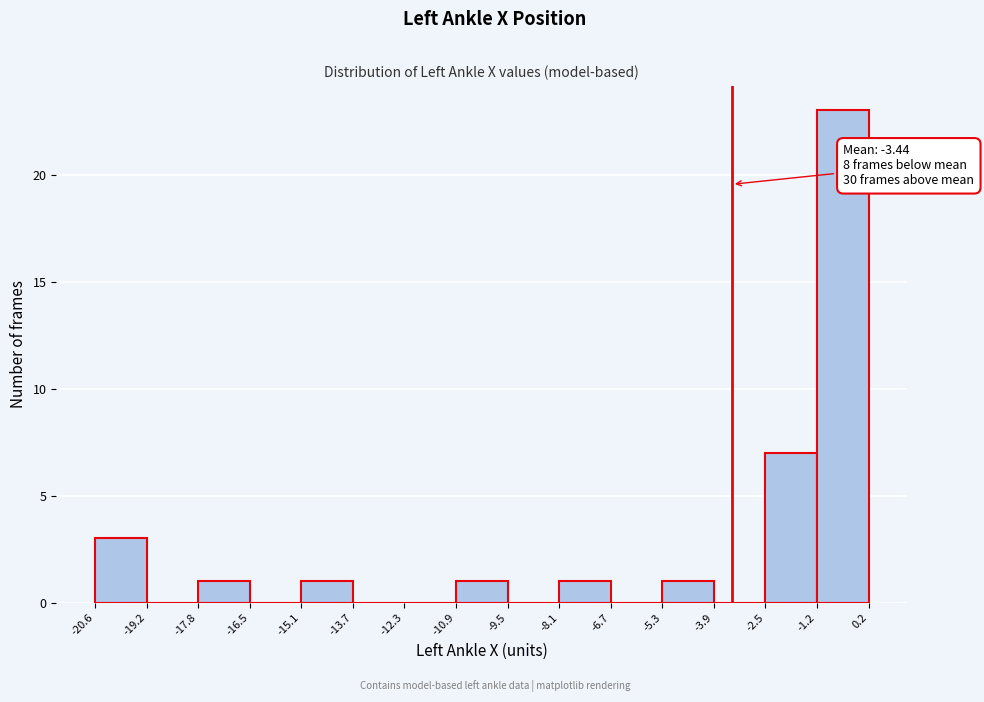

Which range on the x-axis has the tallest bar?

-1.2 to 0.2